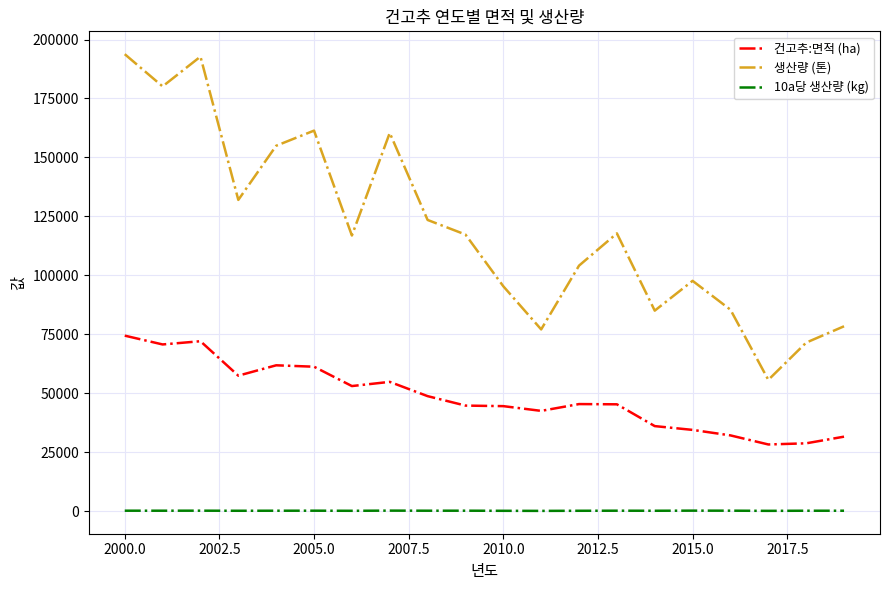

What is the maximum value shown in the chart?

193786